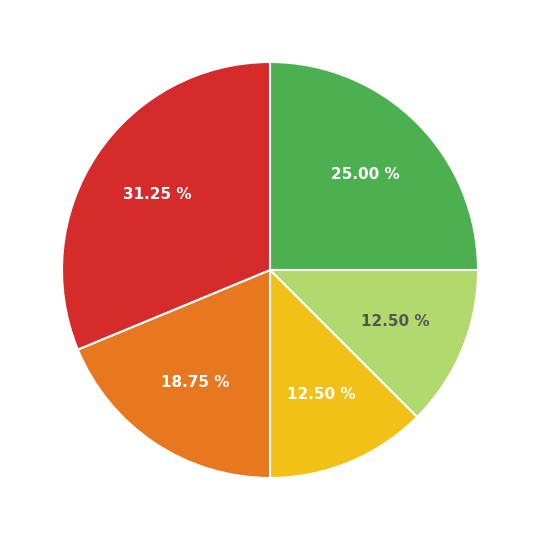

Is there a majority slice in this chart?

No